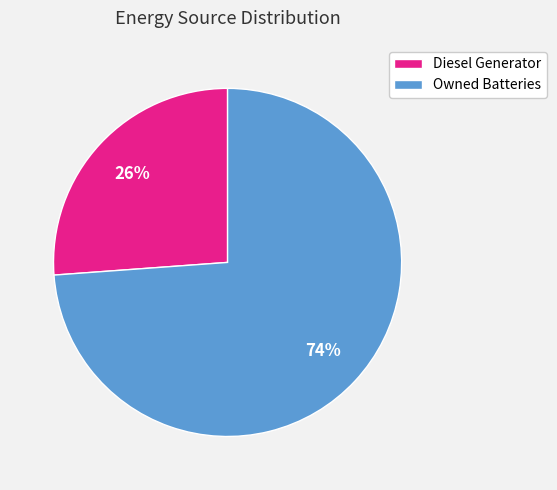

Does Owned Batteries represent more than half of the total?

Yes